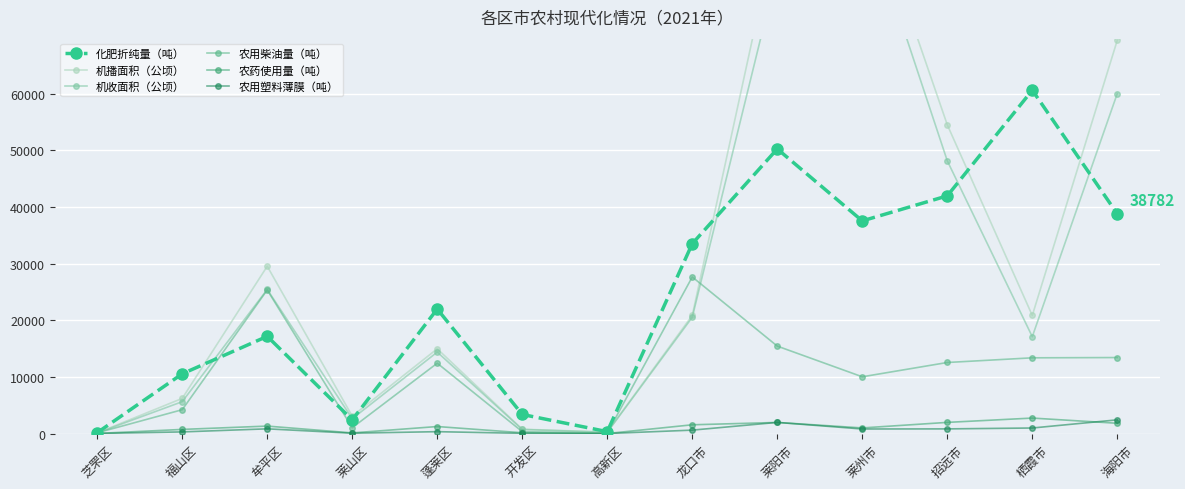

What is the difference between the 机播面积（公顷） values at 开发区 and 牟平区?

28773